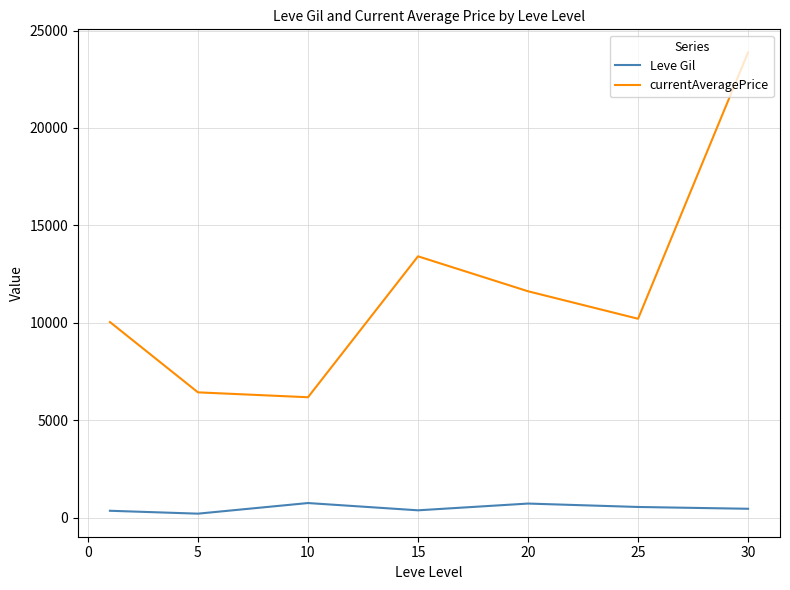

Which series has the largest total across all categories?

currentAveragePrice